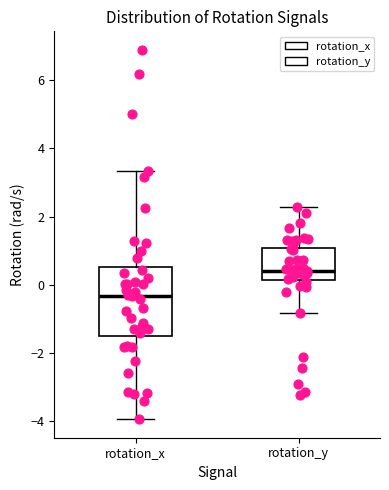

Which box's median line is the highest?

rotation_y